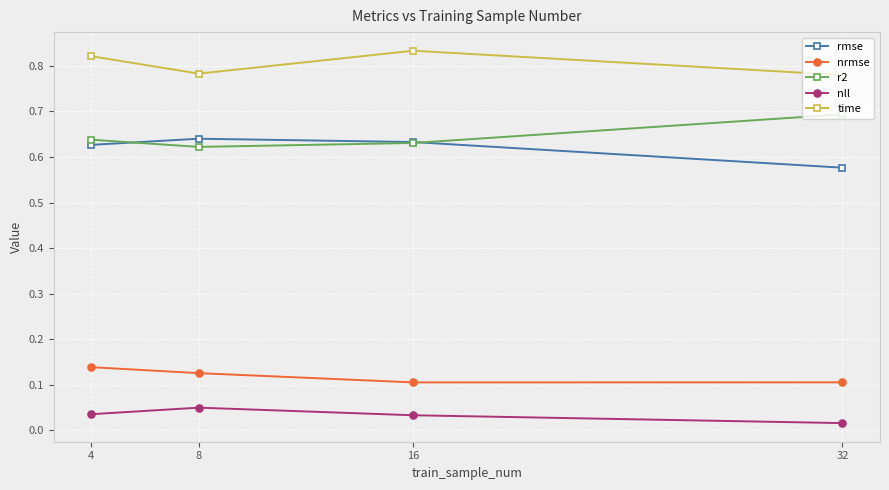

How many interior local valleys does the r2 series have?

1